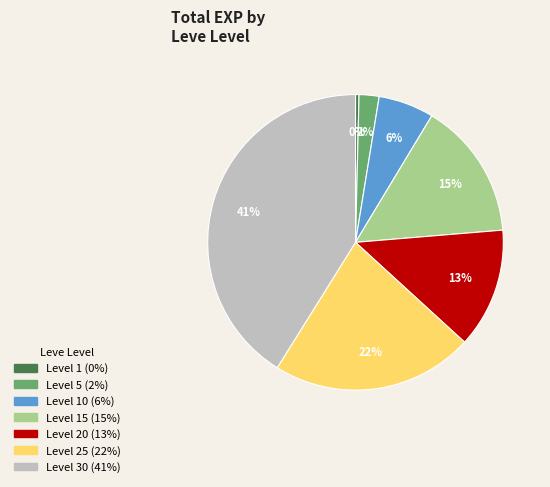

How many slices are in this pie chart?

7